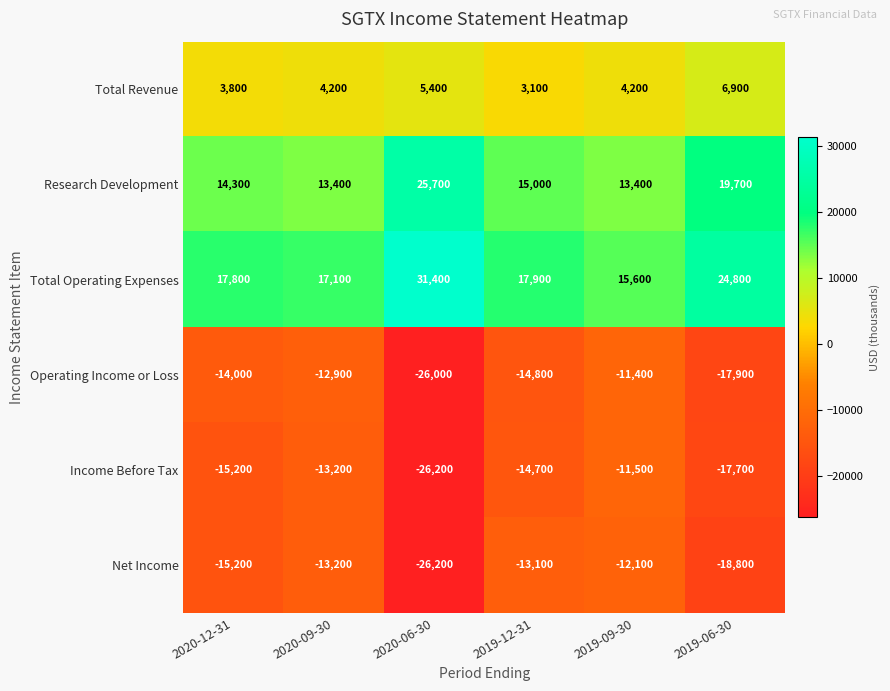

What is the difference between the maximum and minimum values in the Operating Income or Loss series?

14600